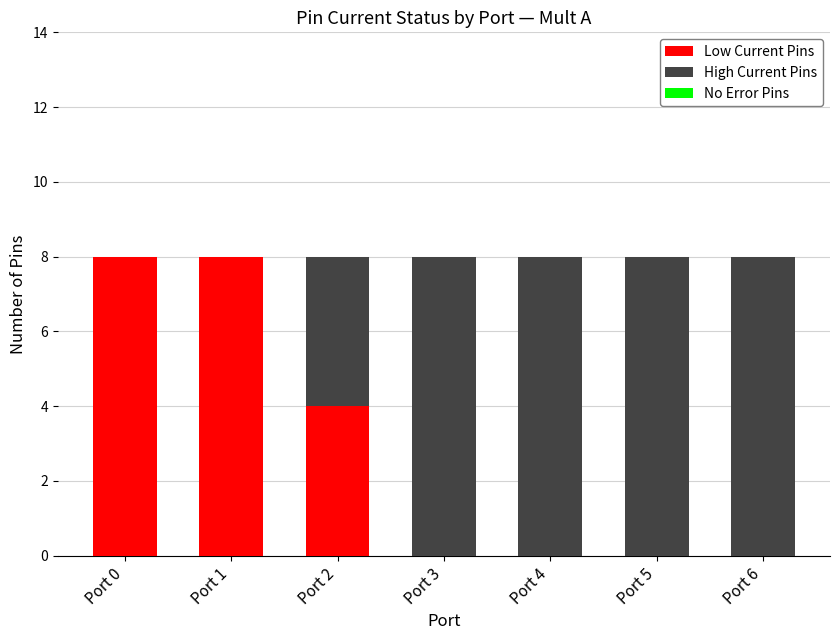

What is the highest value of the Low Current Pins series?

8